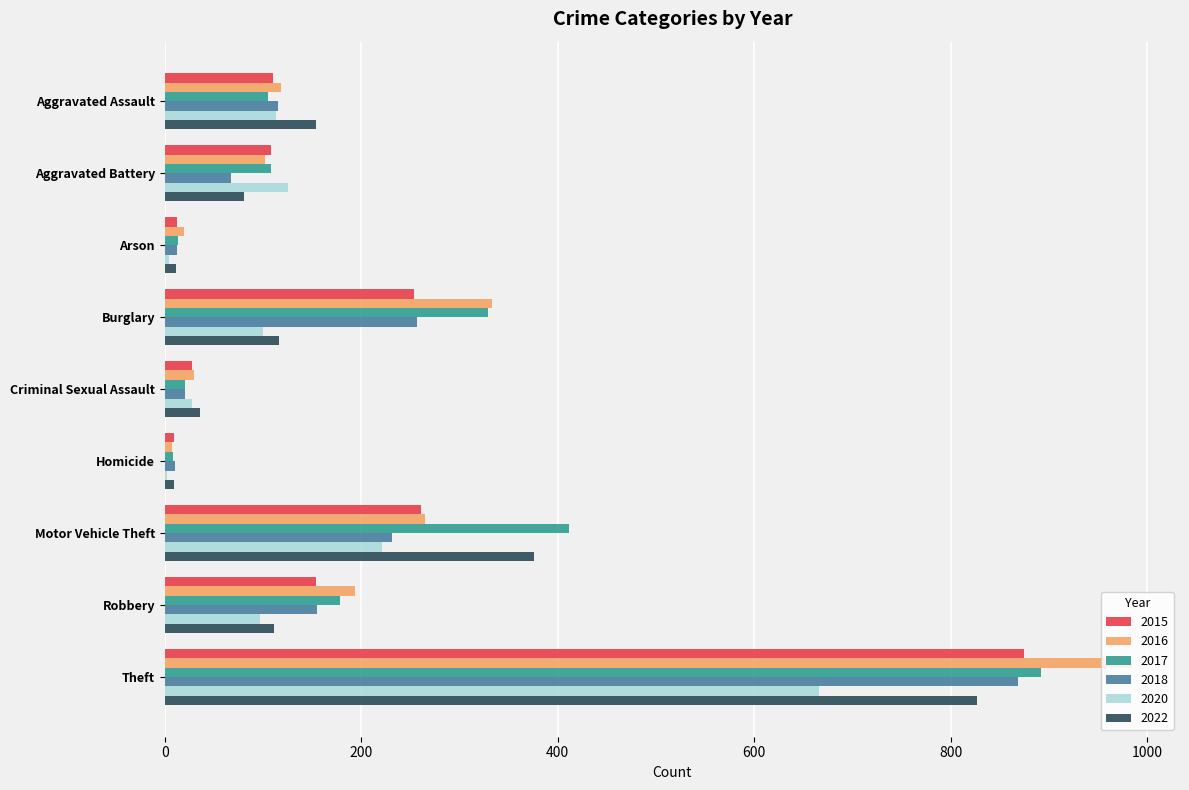

True or false: 2022 has a value of 376 at Motor Vehicle Theft.

True